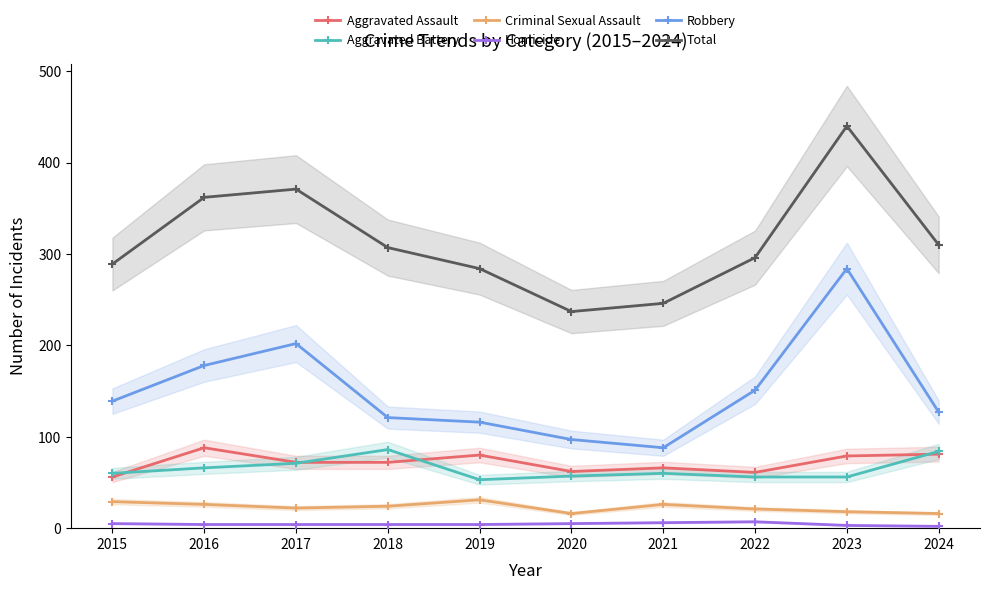

How many interior local peaks does the Aggravated Assault series have?

3